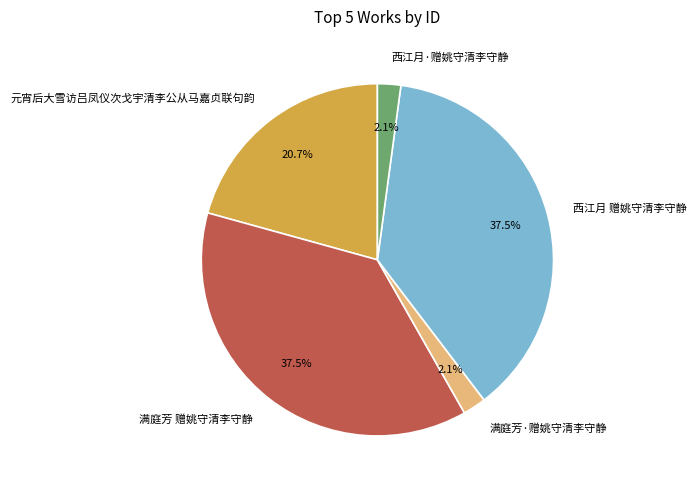

Do 西江月 赠姚守清李守静 and 西江月·赠姚守清李守静 together represent more than half of the pie?

No